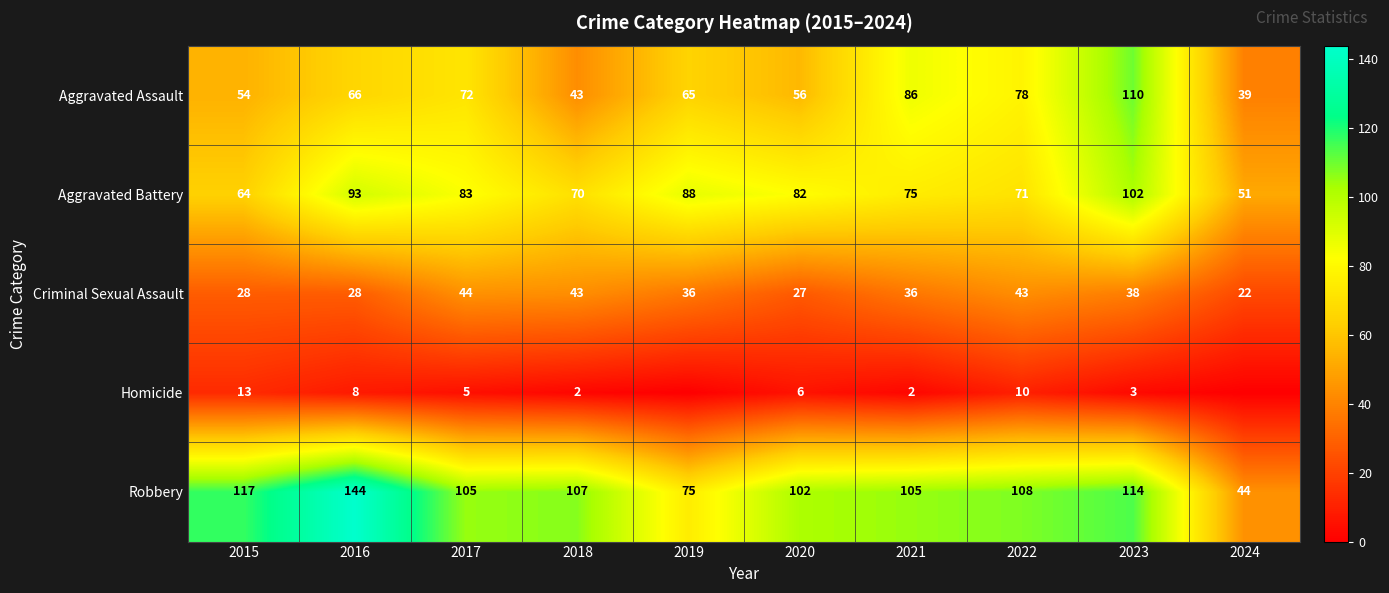

What is the total value across all series at 2015?

276